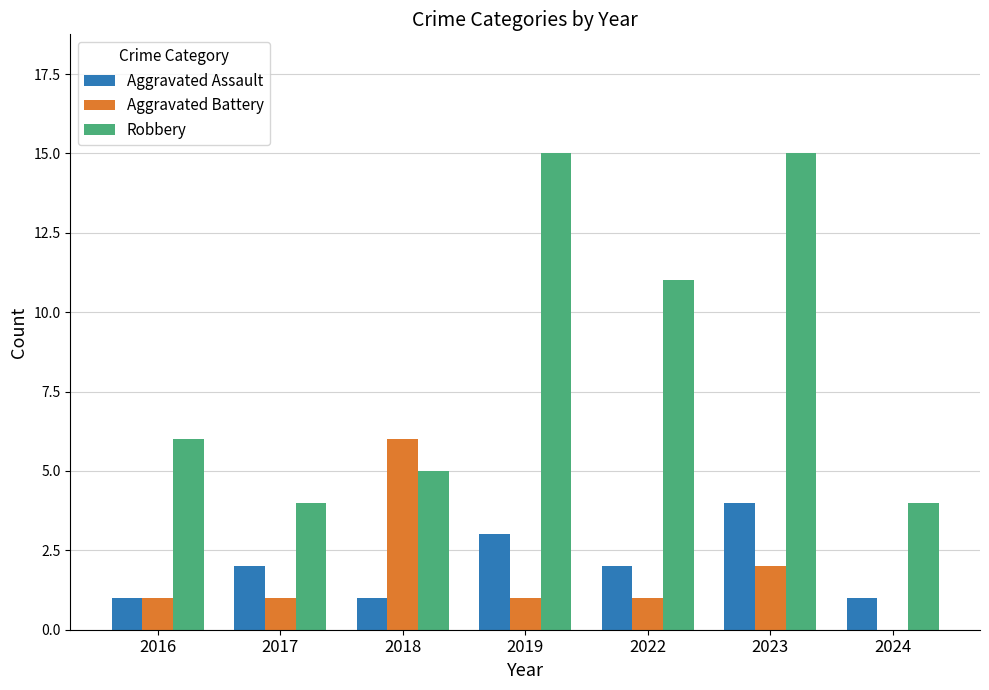

Between 2019 and 2022, which series saw the biggest shift?

Robbery